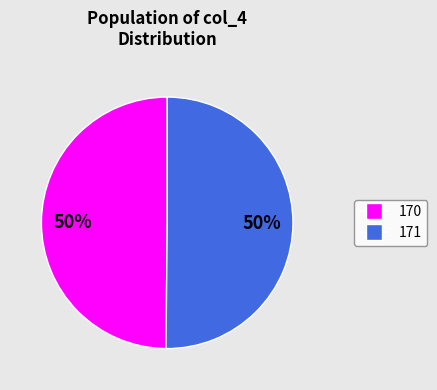

Approximately how many times larger is the value at 170 compared to 171?

1.0